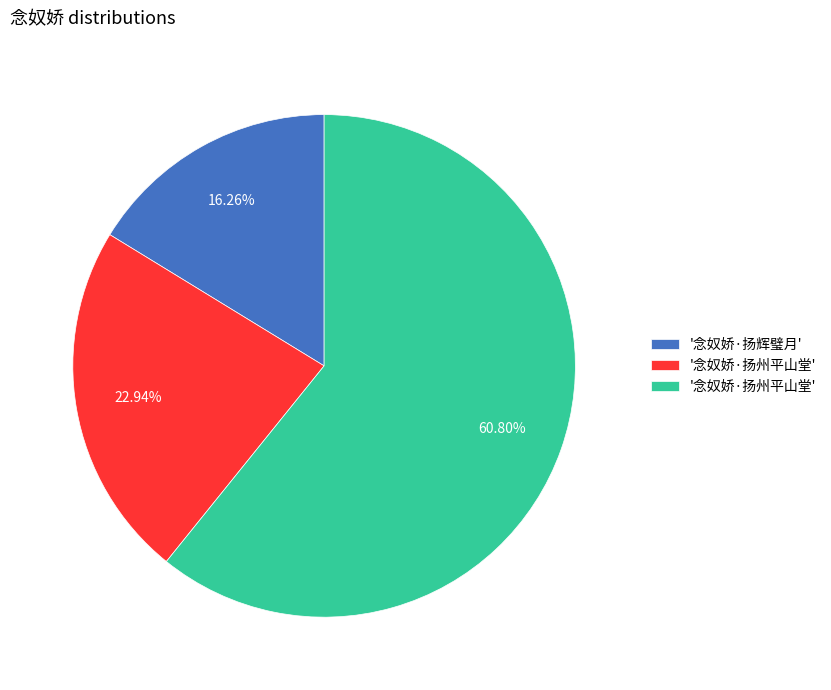

How many segments does this pie chart have?

3